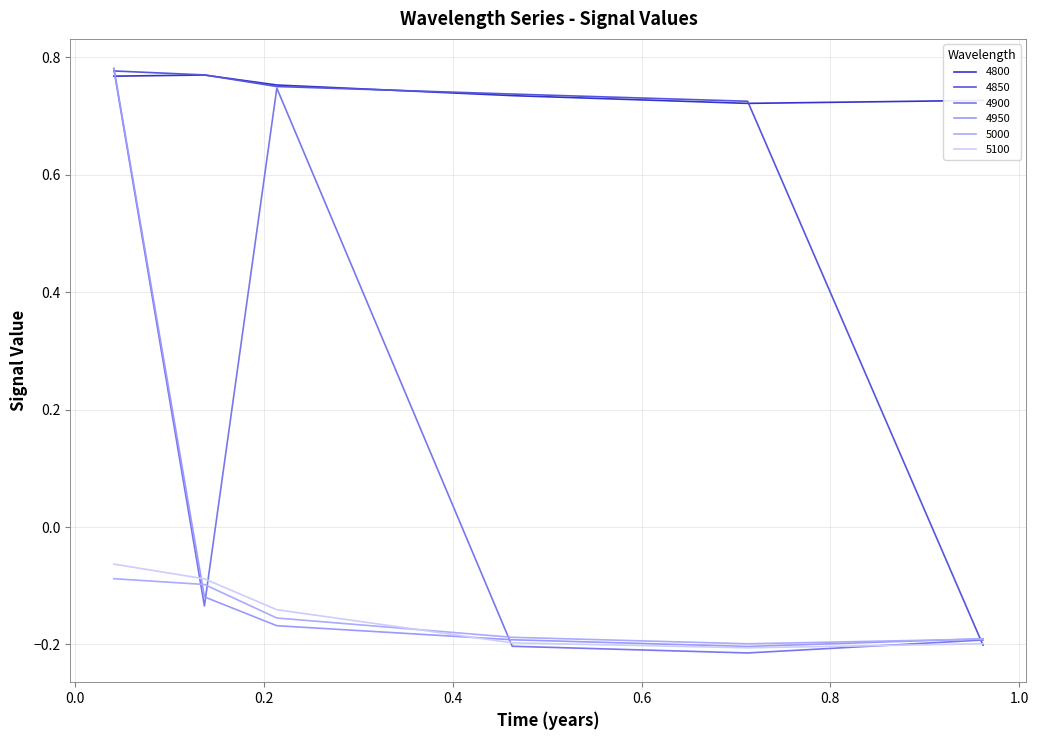

In 5100, how many points are lower than both neighbors (excluding endpoints)?

1